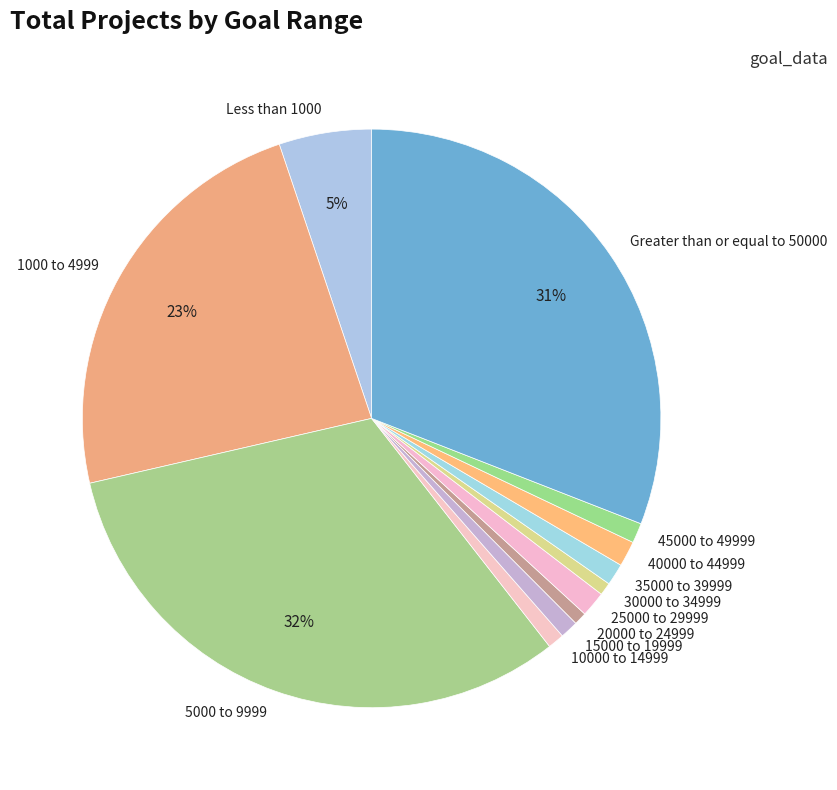

How many segments does this pie chart have?

12